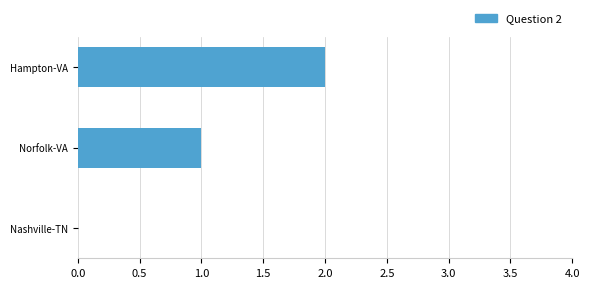

What is the sum of the values at Hampton-VA and Norfolk-VA?

3